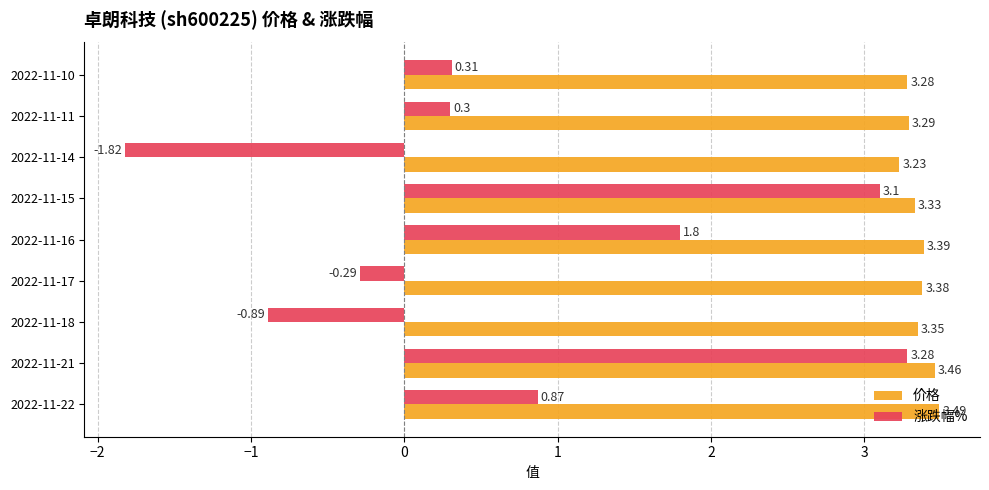

How many 价格 values are between 3 and 4?

9